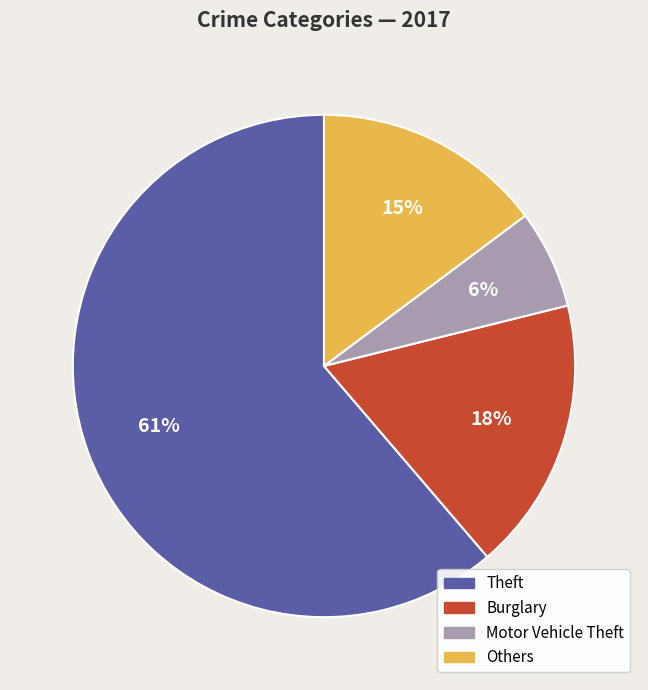

To the nearest percent, what is the difference between the largest and smallest slice percentages?

55%